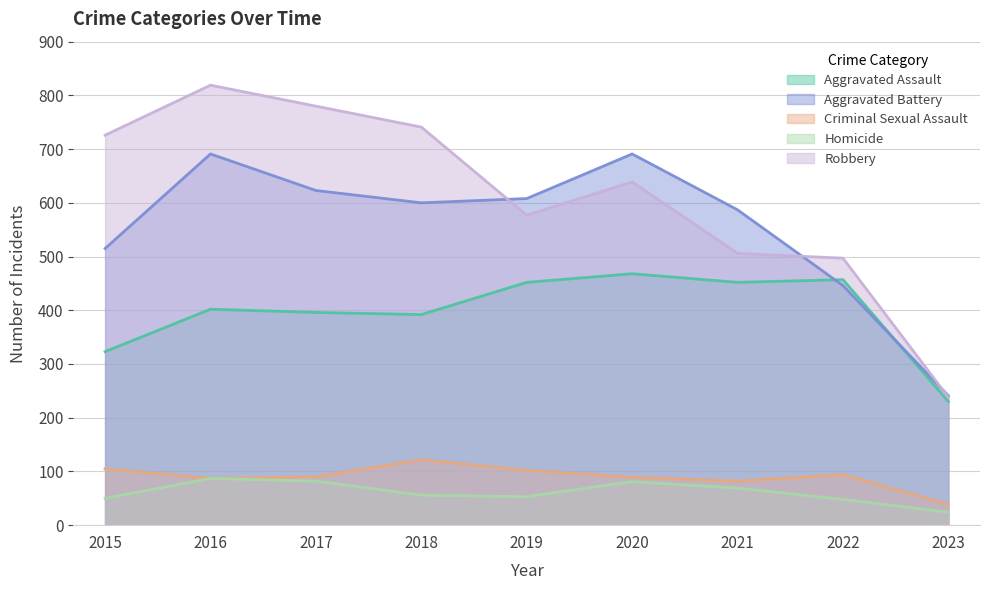

Where does the Aggravated Assault series first go above 402?

2019